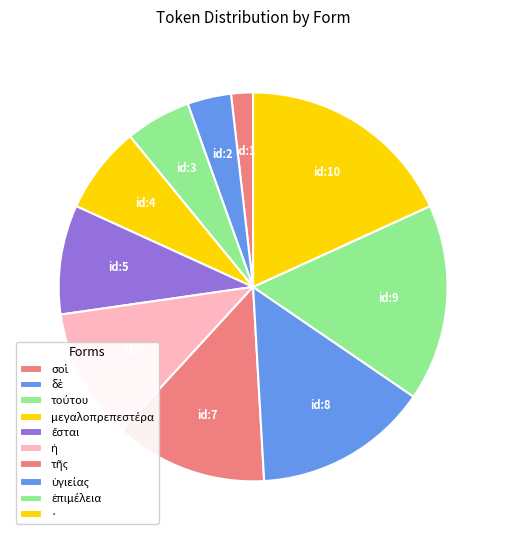

To the nearest percent, what percentage of the pie is ·?

18%